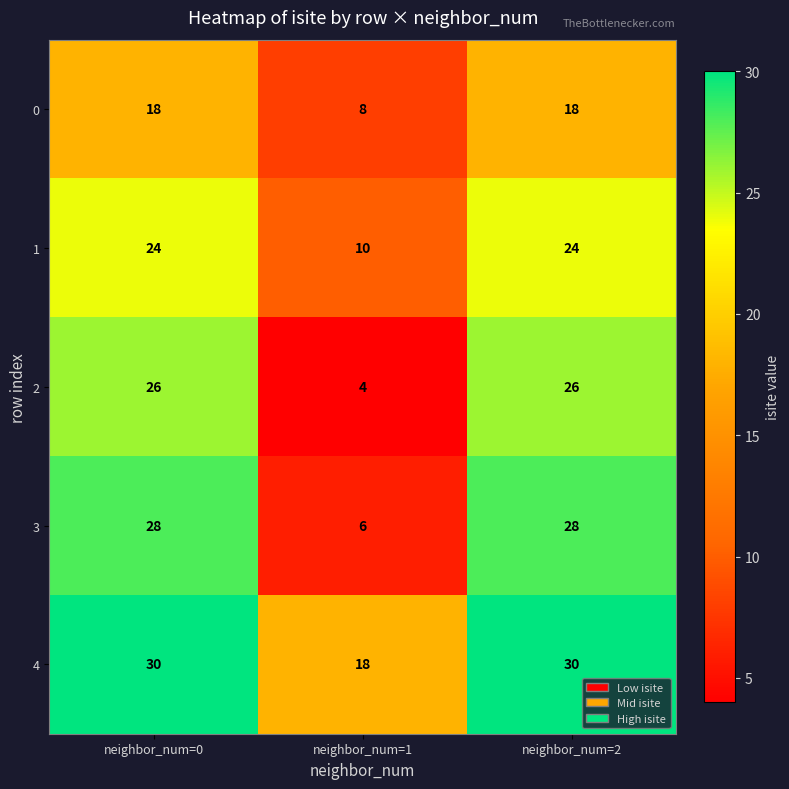

Reading right to left, list all the values displayed in this chart.

0: neighbor_num=2=18	neighbor_num=1=8	neighbor_num=0=18
1: neighbor_num=2=24	neighbor_num=1=10	neighbor_num=0=24
2: neighbor_num=2=26	neighbor_num=1=4	neighbor_num=0=26
3: neighbor_num=2=28	neighbor_num=1=6	neighbor_num=0=28
4: neighbor_num=2=30	neighbor_num=1=18	neighbor_num=0=30